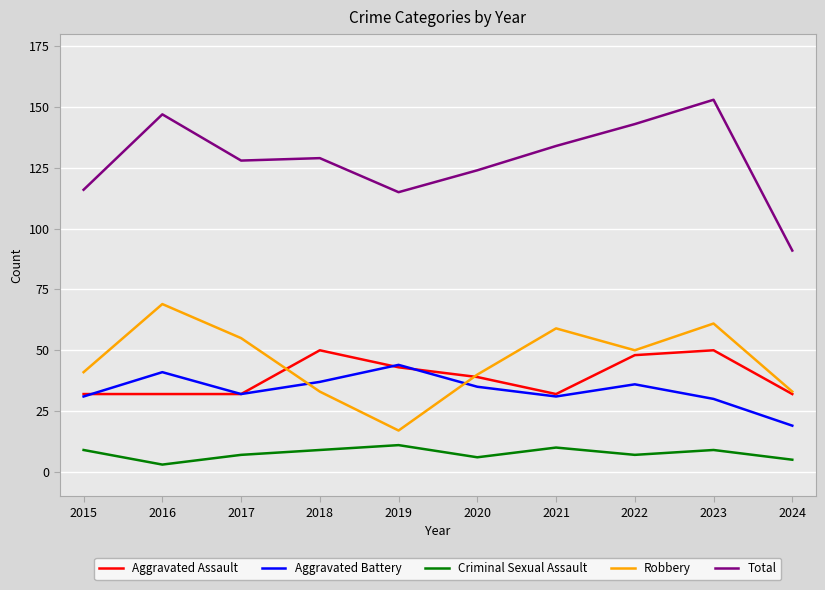

At which category does the chart reach its peak across all series?

2023